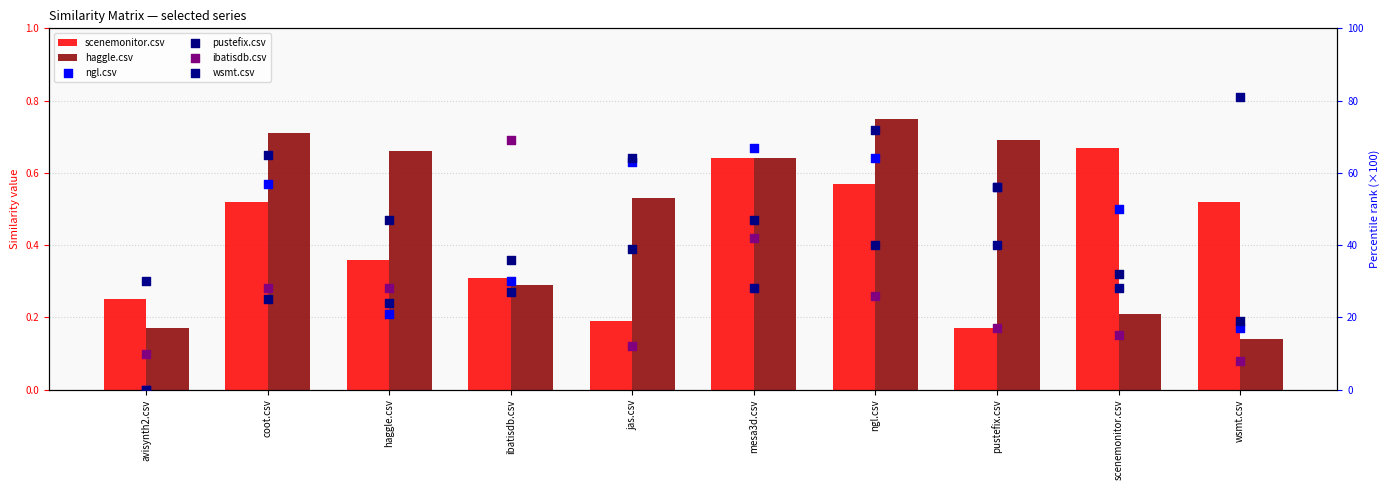

What is the total value across all series at wsmt.csv?

125.7